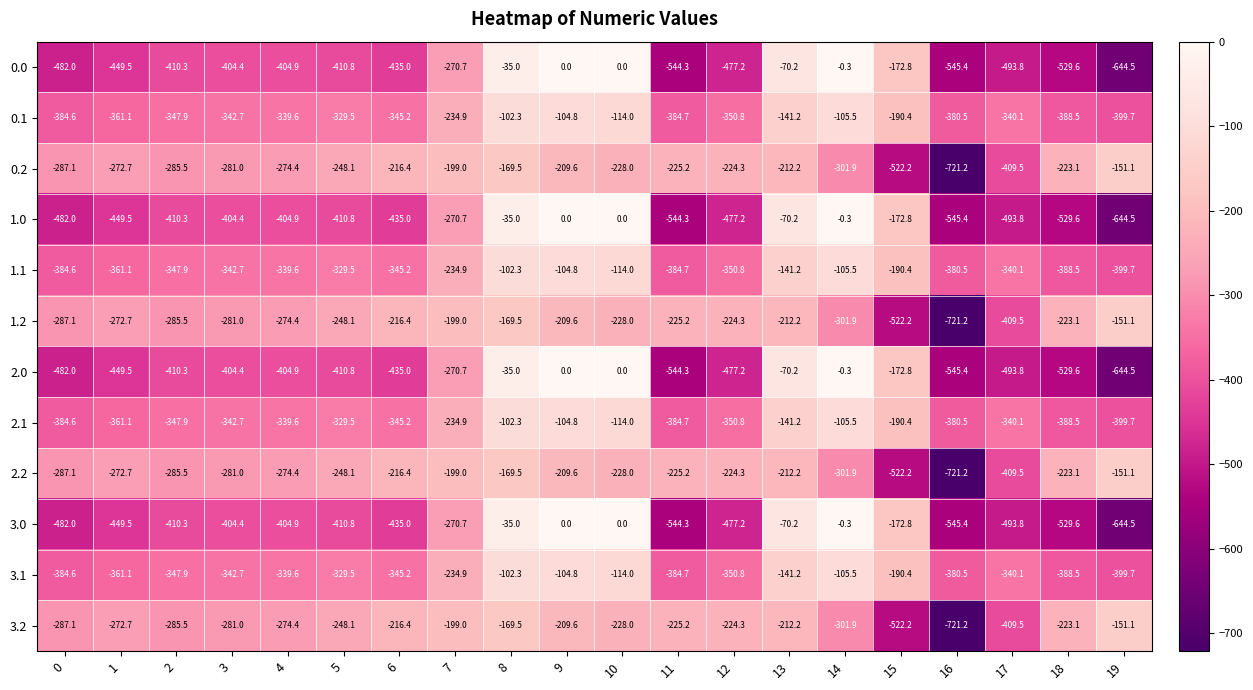

What is the smallest value displayed?

-721.2